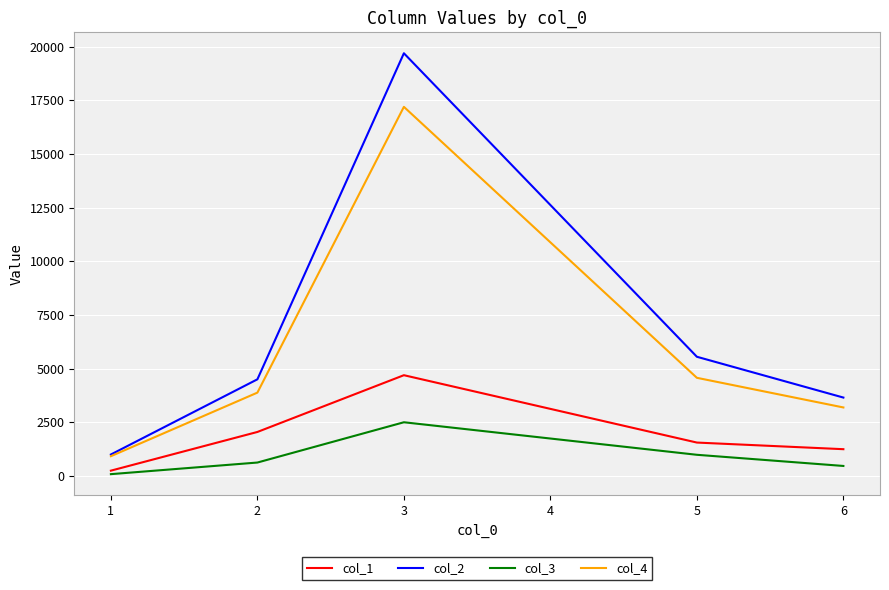

Which series has the largest range (max minus min)?

col_2